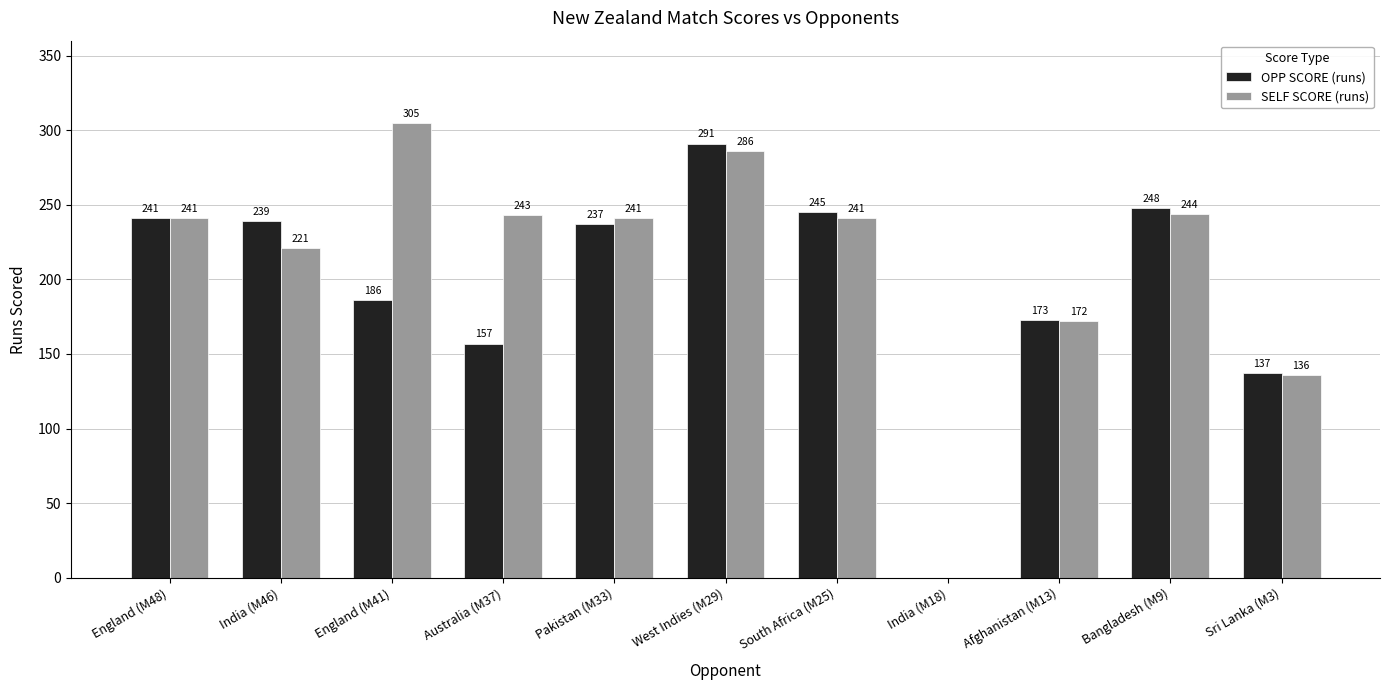

What value does the OPP SCORE (runs) series have at Pakistan (M33)?

237